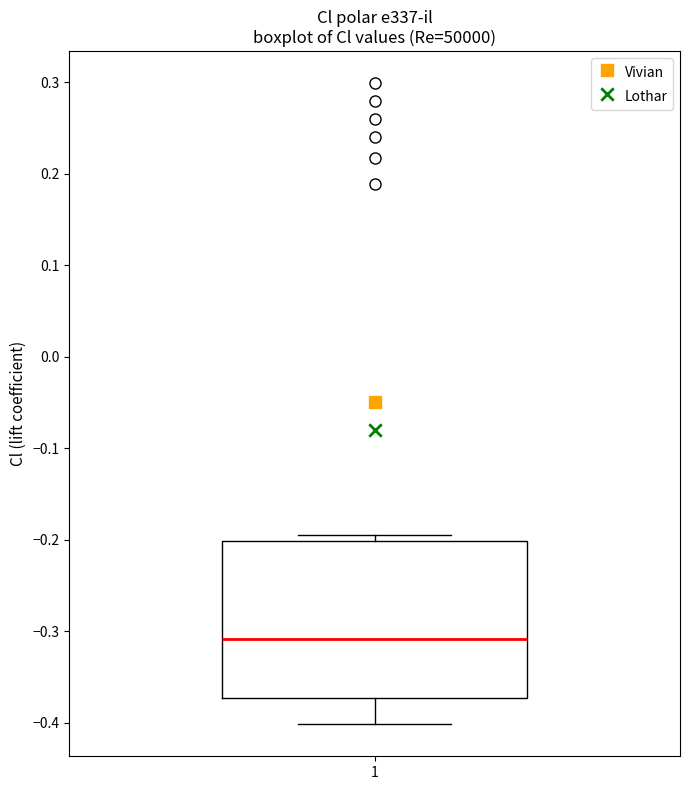

Transcribe this box plot: give where the median line is, the range the box spans, and where the two whiskers end, as read against the y-axis. The values are not printed on the chart, so give them approximately, as read against the axis.

median -0.31, box -0.37 to -0.20, whiskers -0.40 to -0.20 (just above the box's upper edge)